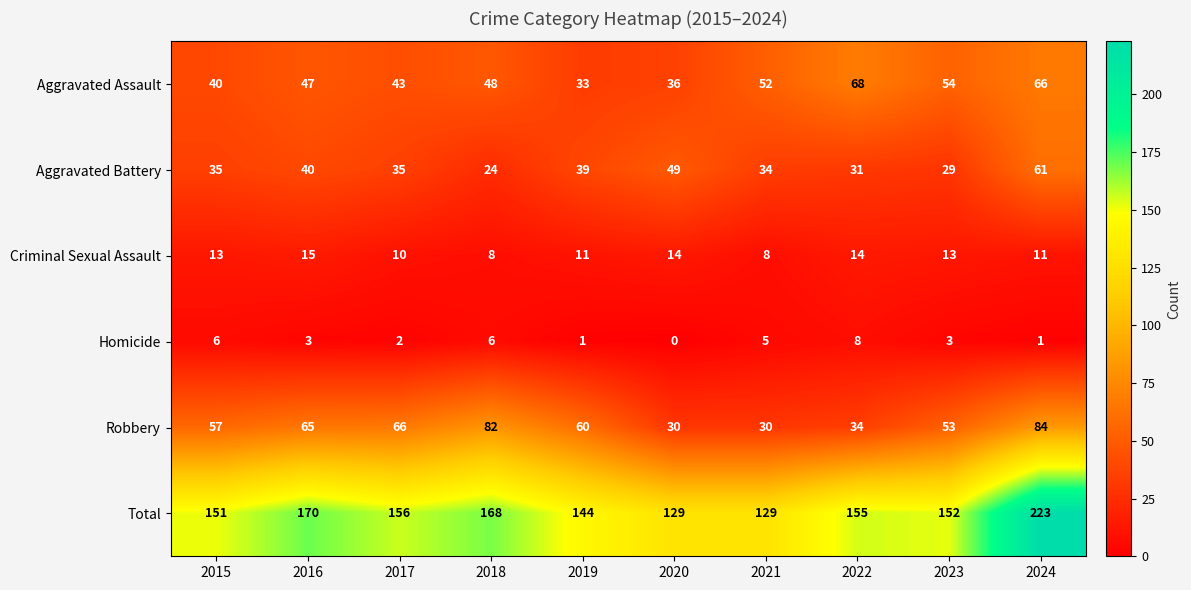

Rank the series by their maximum value, from highest to lowest.

Total, Robbery, Aggravated Assault, Aggravated Battery, Criminal Sexual Assault, Homicide